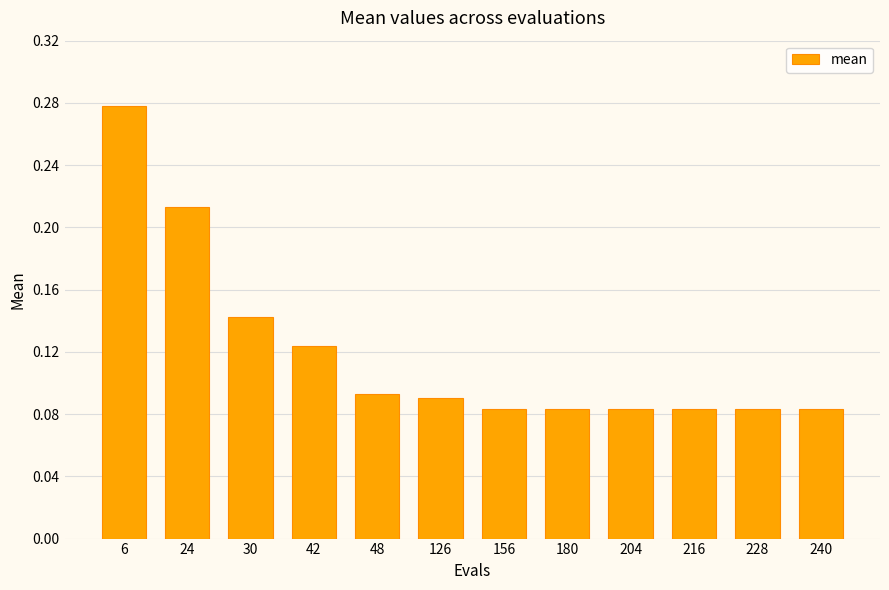

Which has a higher value, 156 or 30?

30